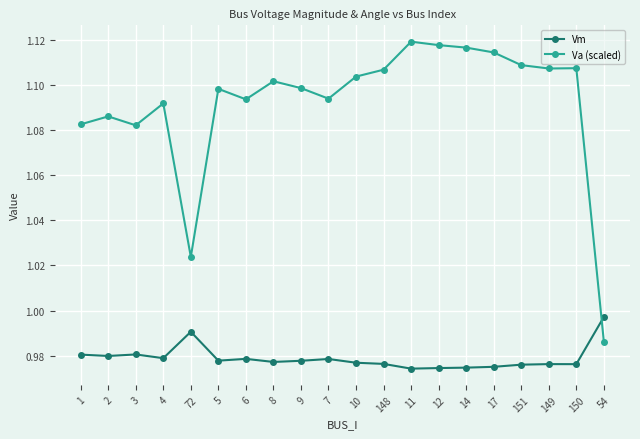

Where is the first local maximum for Va (scaled)?

2